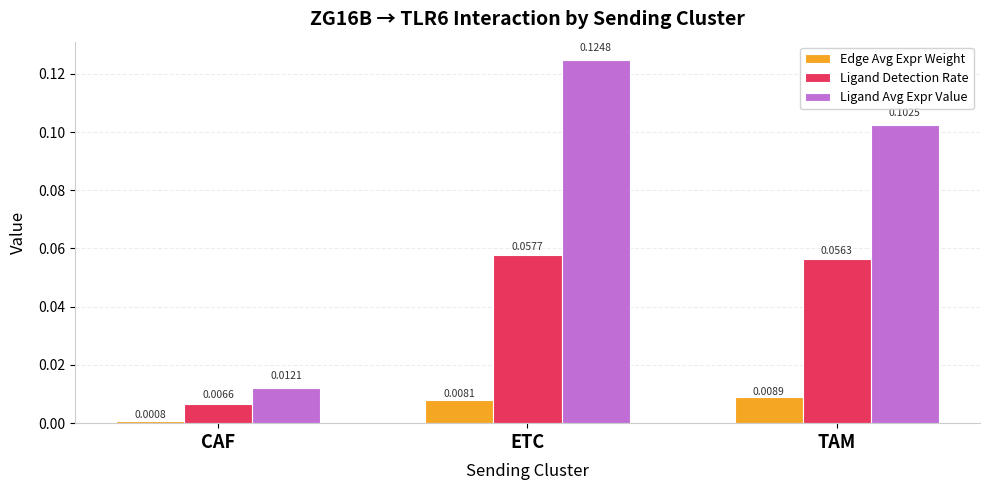

Where is Ligand Detection Rate nearest to the value 0?

CAF